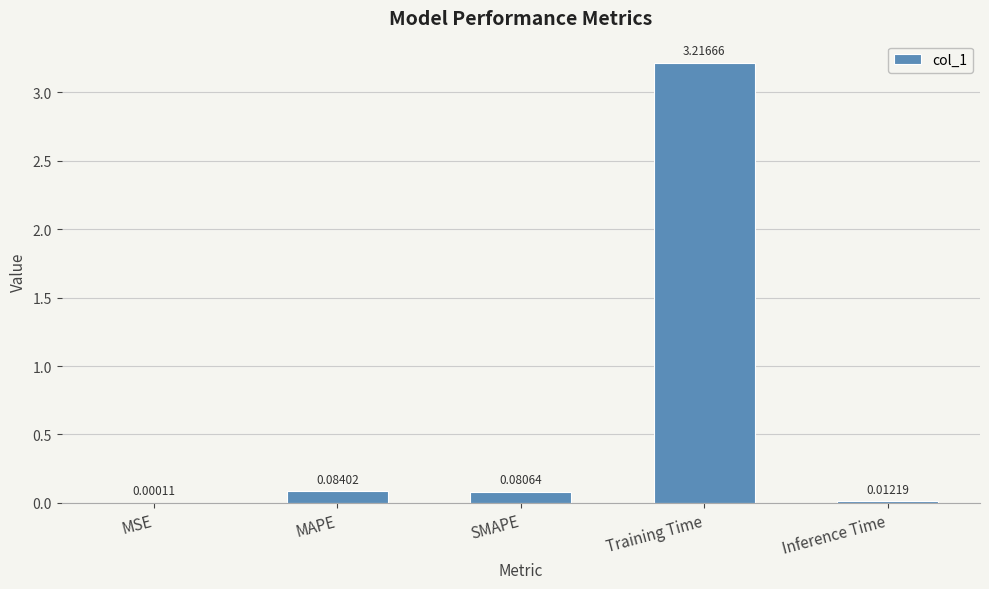

What is the sum of all values?

3.4